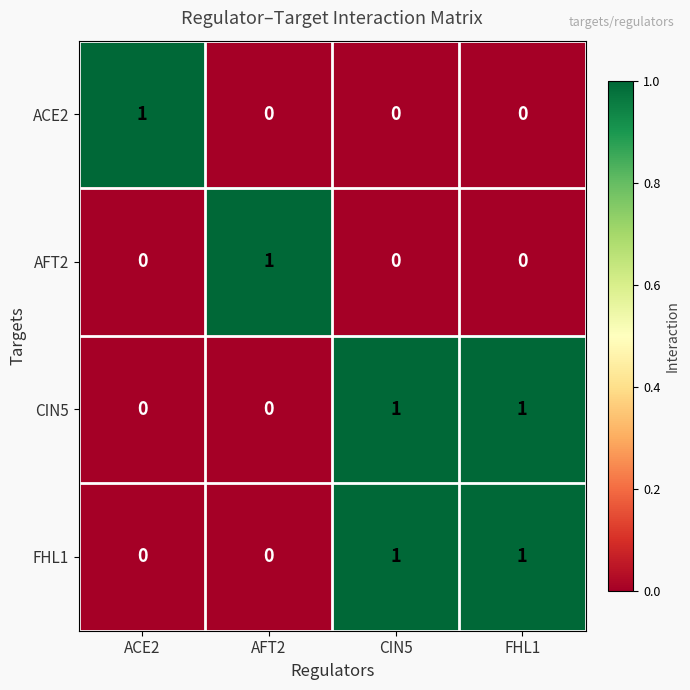

What is the spread (max minus min) of values at AFT2?

1